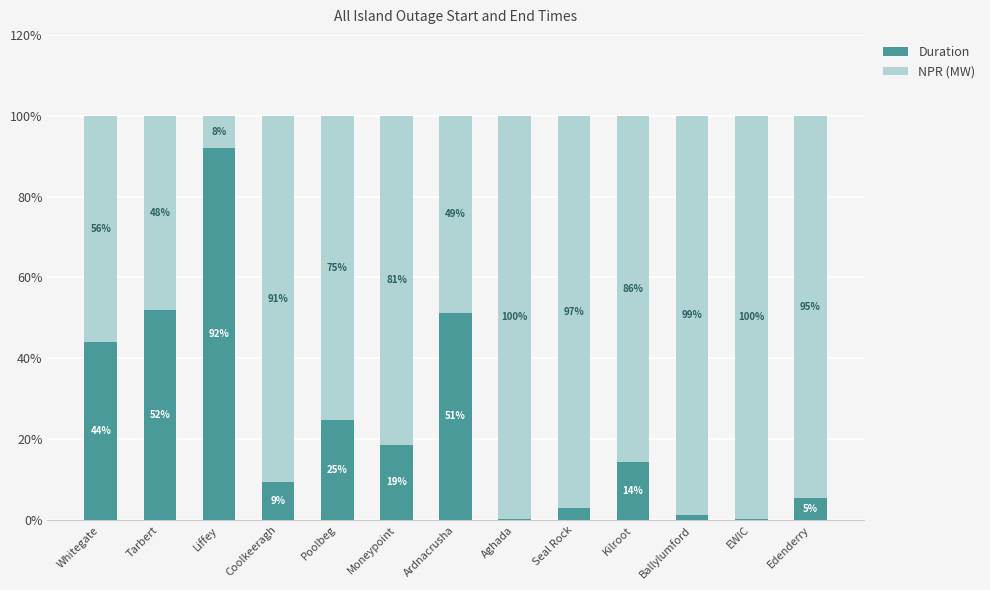

Read the Duration value at Ardnacrusha.

51.3